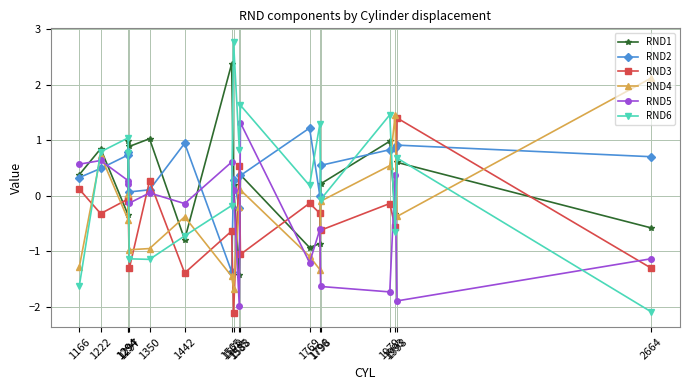

Count the number of data series in this chart.

6